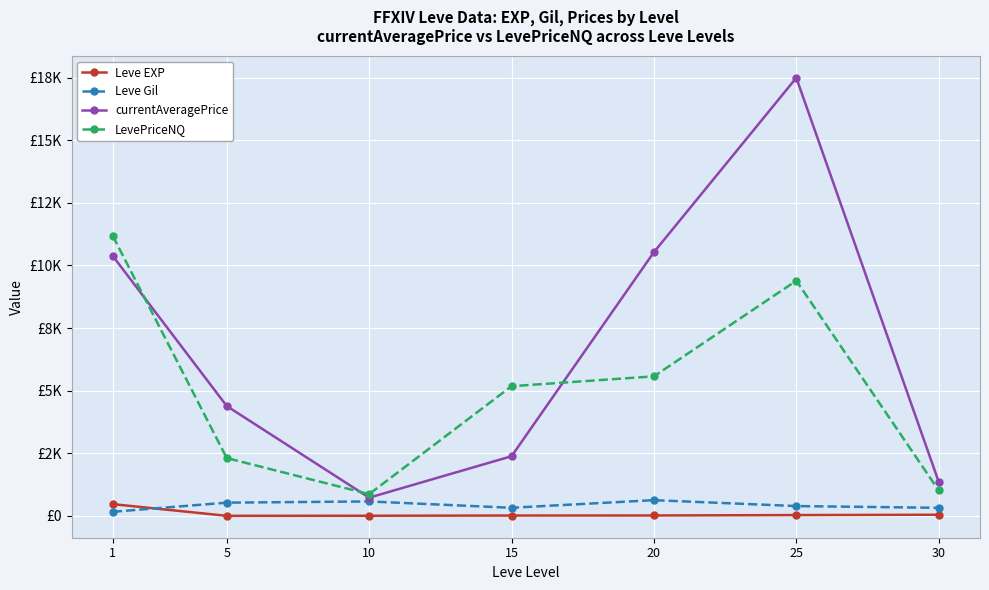

Reading right to left, extract all data points from this chart.

Leve EXP: 45.5	31.8	16.3	14.2	5.3	2.3	468.5
Leve Gil: 322.5	391.7	628.3	323.3	576.7	528.3	163.5
currentAveragePrice: 1360.7	17490.0	10529.1	2381.4	727.5	4385.9	10374.6
LevePriceNQ: 1015.0	9389.3	5571.0	5176.7	867.9	2308.5	11175.4